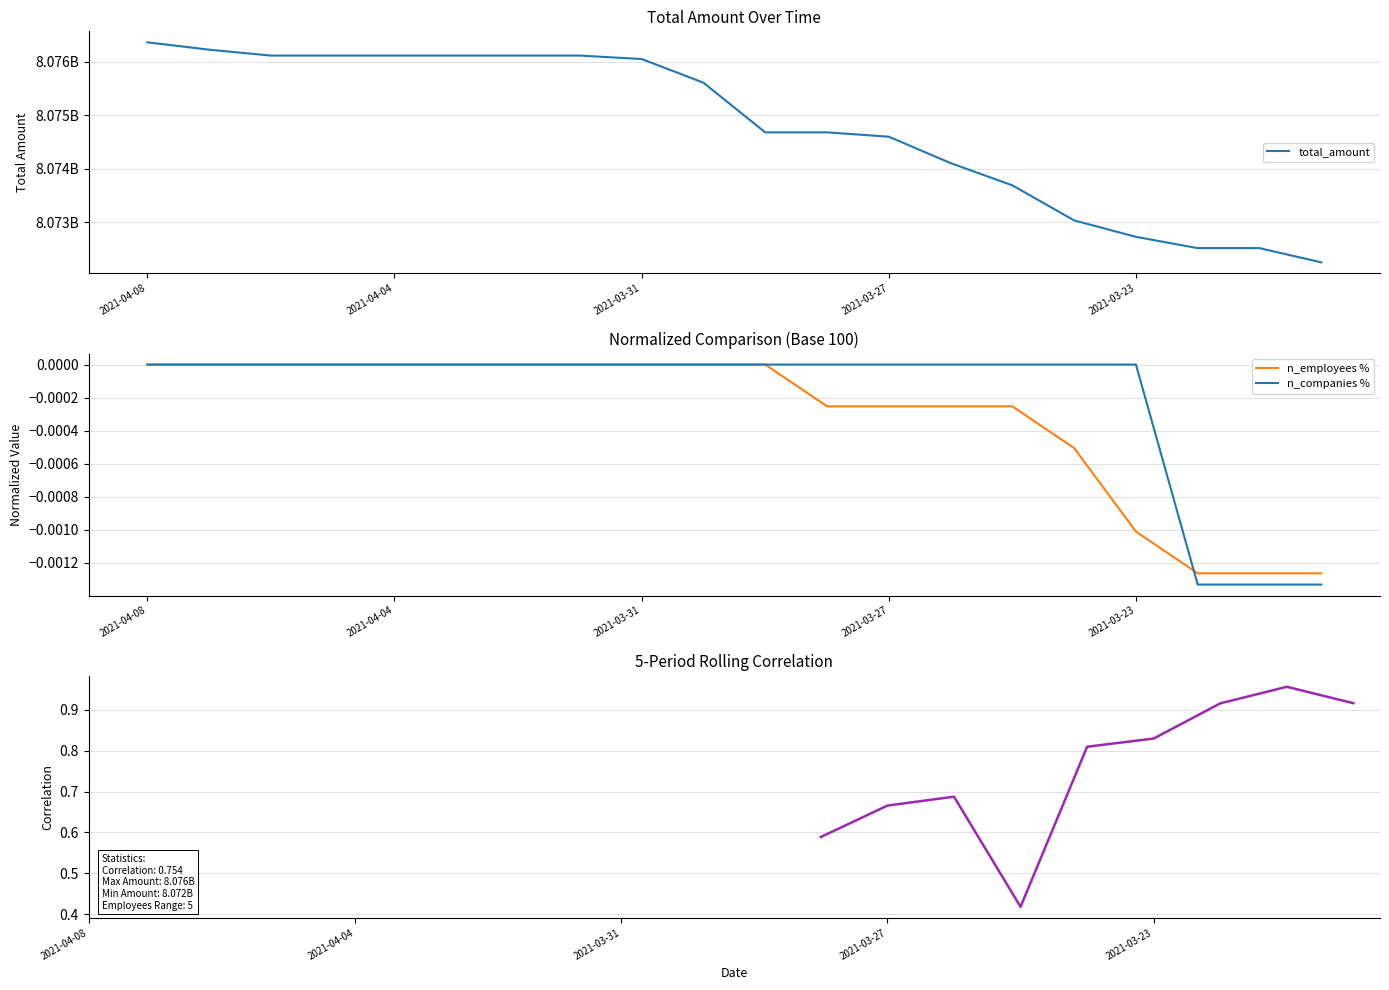

Which series changed the most between 2021-04-08 and 2021-03-30?

total_amount